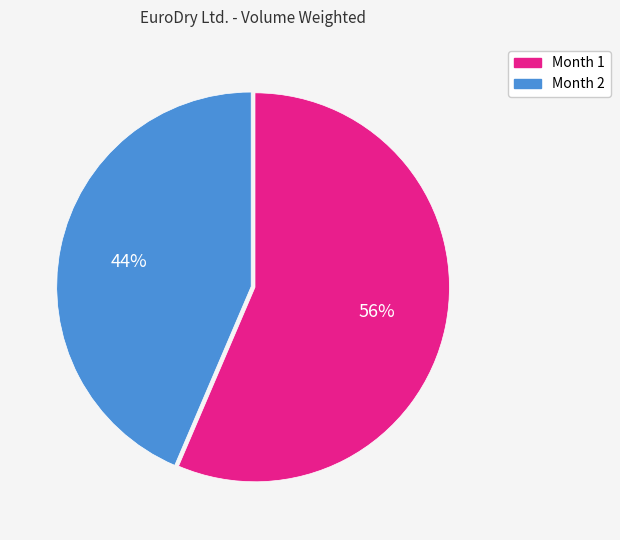

Which category has the biggest portion of the pie?

Month 1